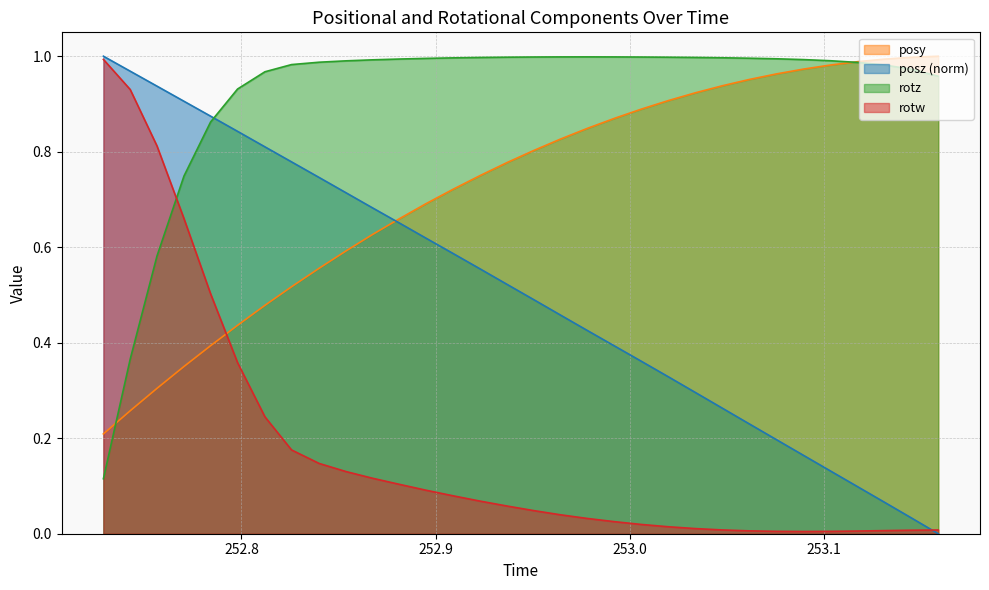

List the series in order of their peak value, highest first.

posy, posz, rotz, rotw